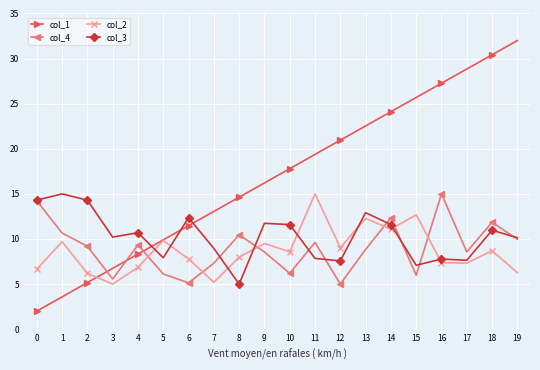

Is it true that col_4 equals 8.8 at 13?

True